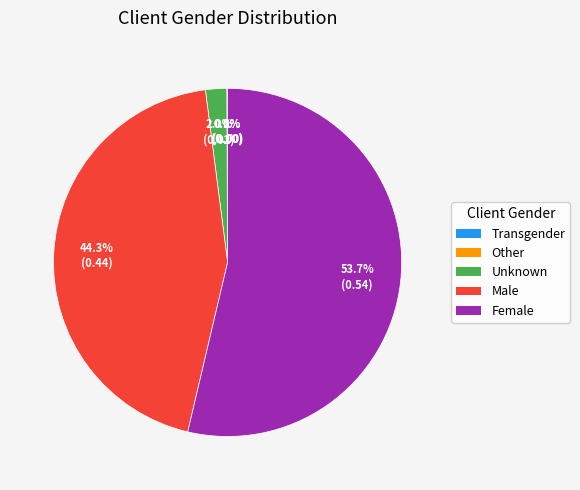

Is the sum of Male and Unknown greater than half?

No